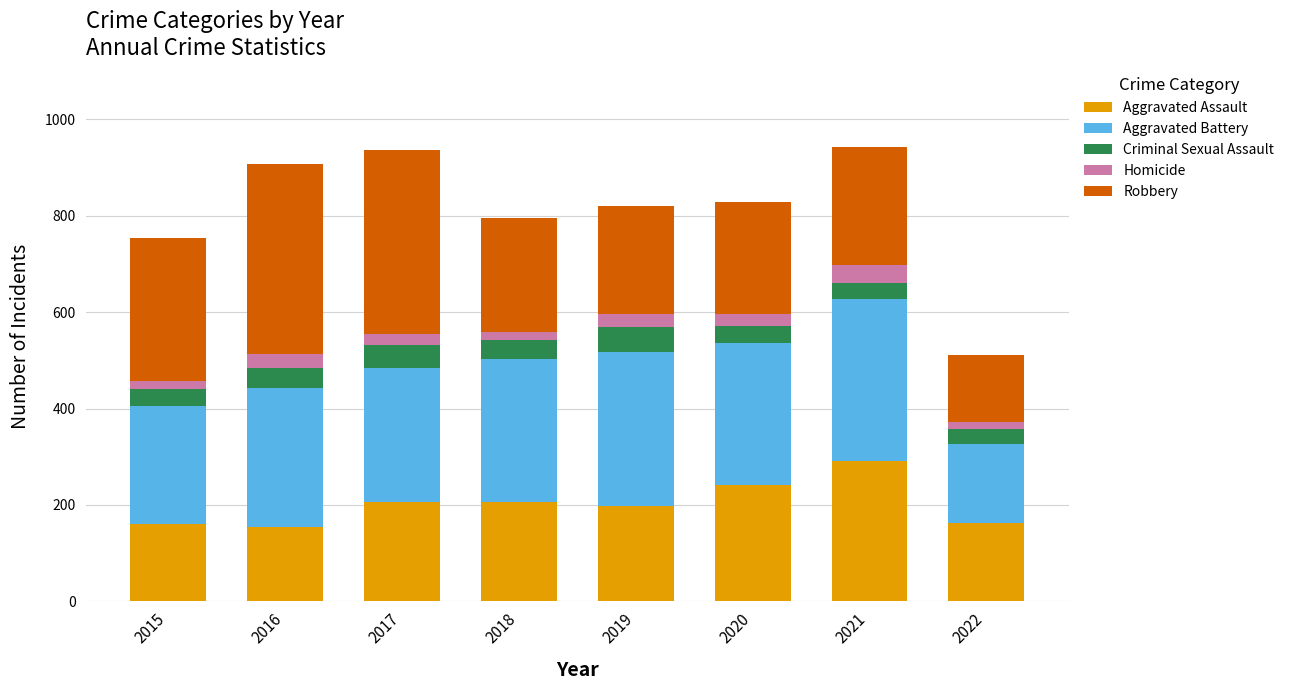

Does the chart contain any negative values?

No